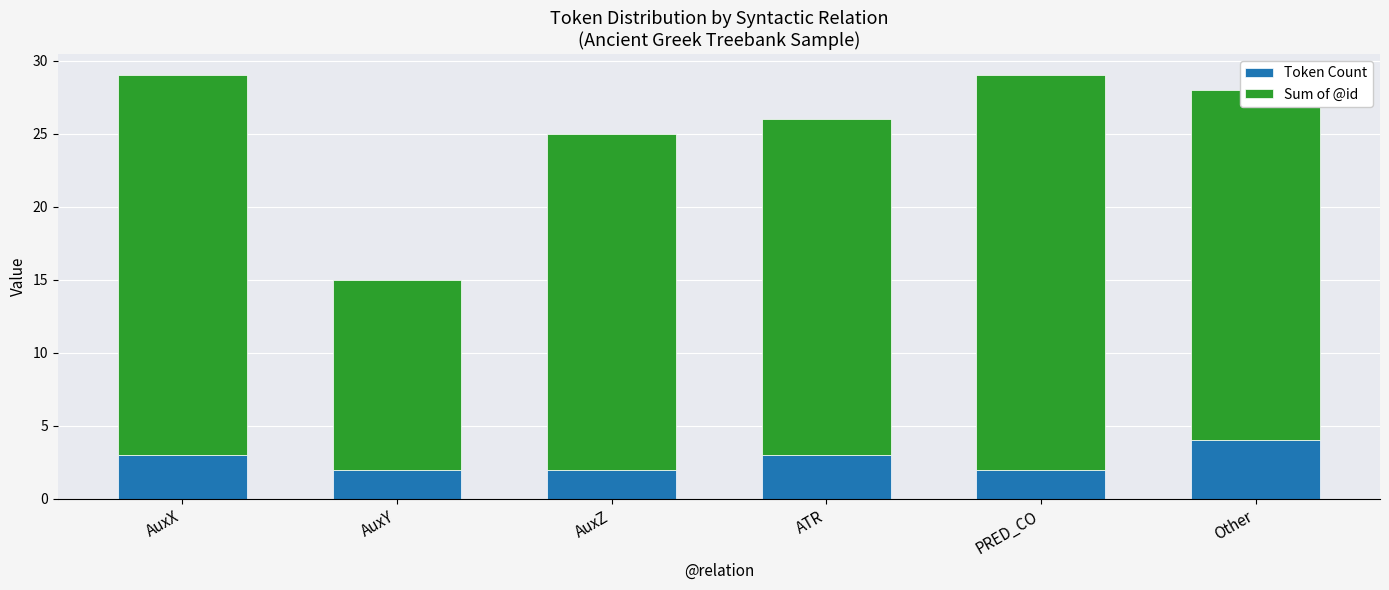

What is the sum of all Token Count values?

16